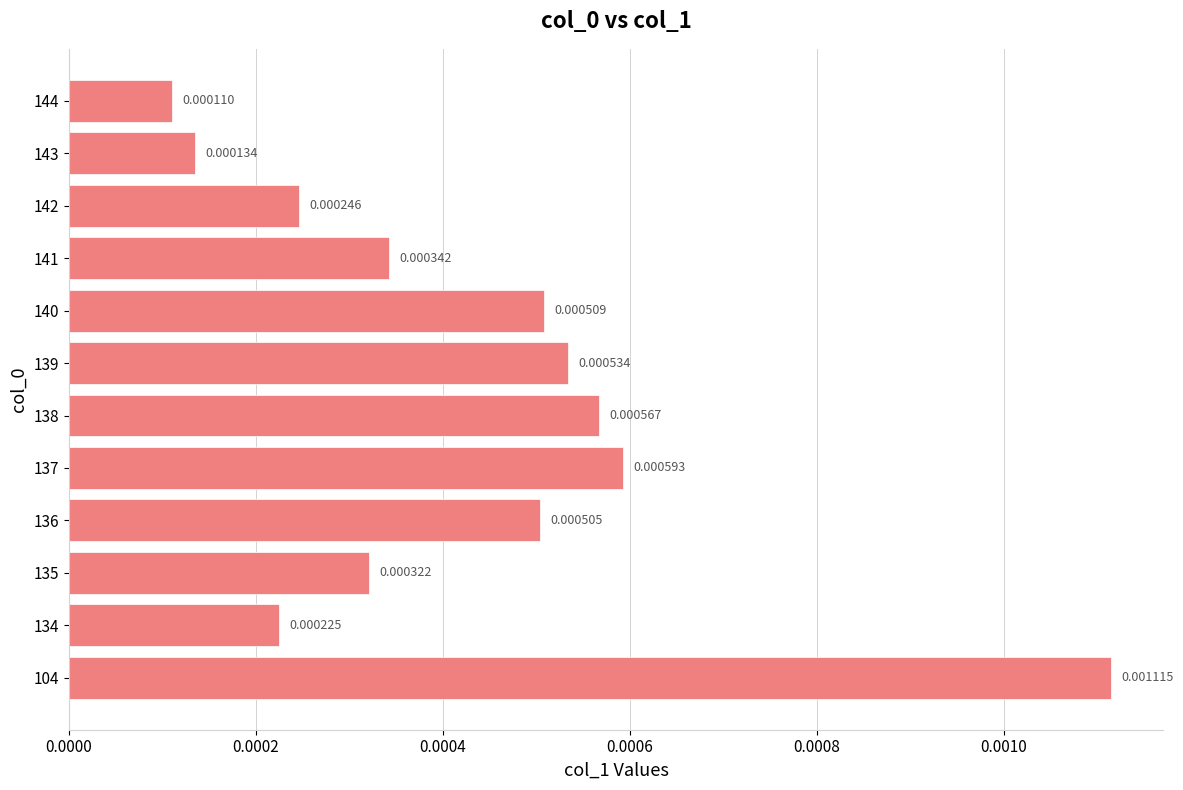

How many distinct data groups are displayed?

1